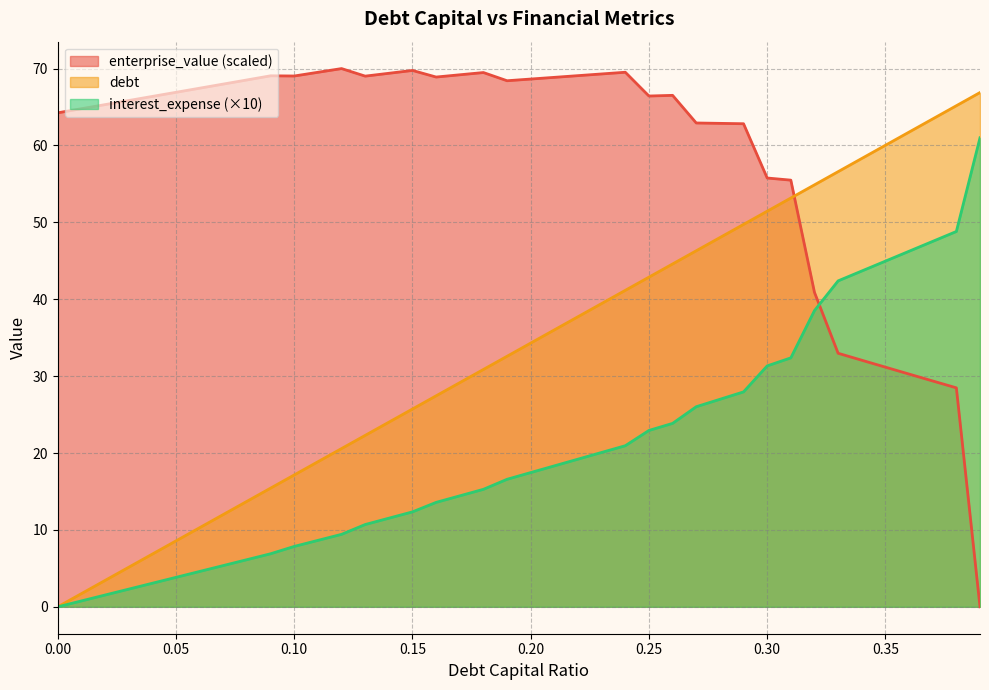

At 0.39, list the series in order from smallest to largest.

enterprise_value, interest_expense, debt_capital